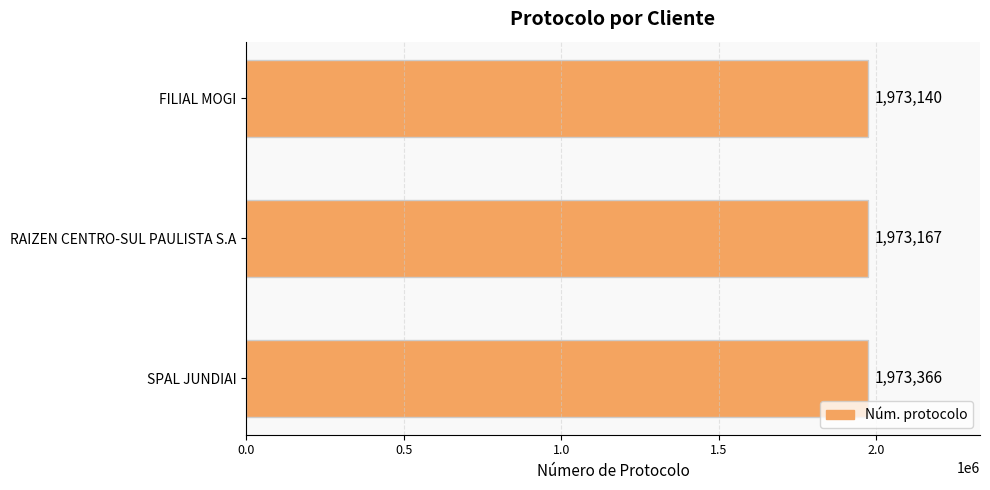

Between RAIZEN CENTRO-SUL PAULISTA S.A and FILIAL MOGI, which is larger?

RAIZEN CENTRO-SUL PAULISTA S.A